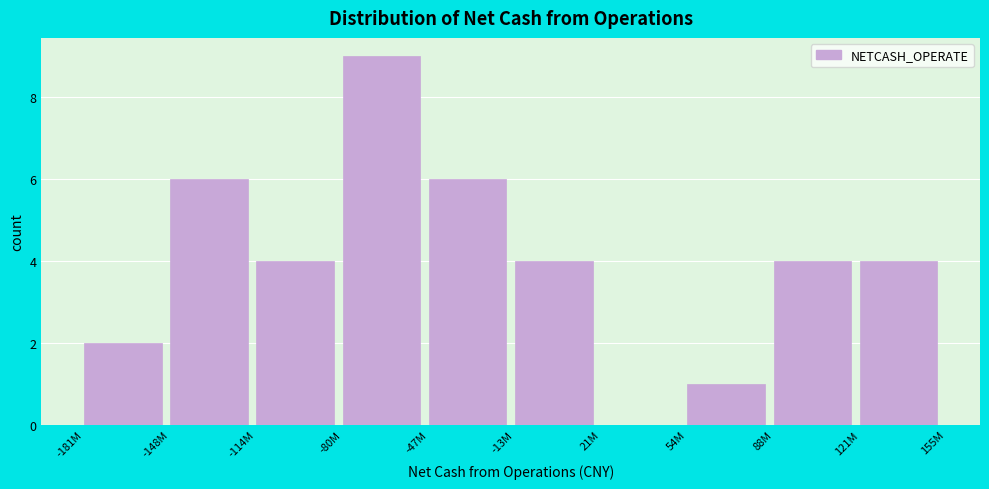

Reading right to left, list all the values displayed in this chart.

121M=4	88M=4	54M=1	21M=0	-13M=4	-47M=6	-80M=9	-114M=4	-148M=6	-181M=2